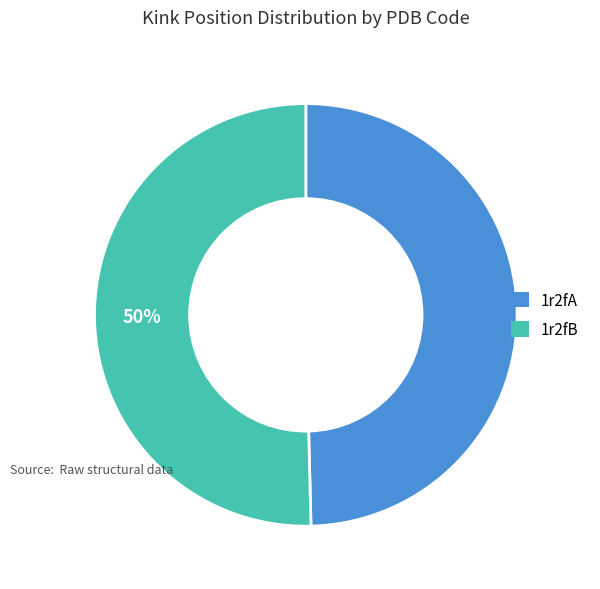

Approximately how many times larger is the value at 1r2fB compared to 1r2fA?

1.0